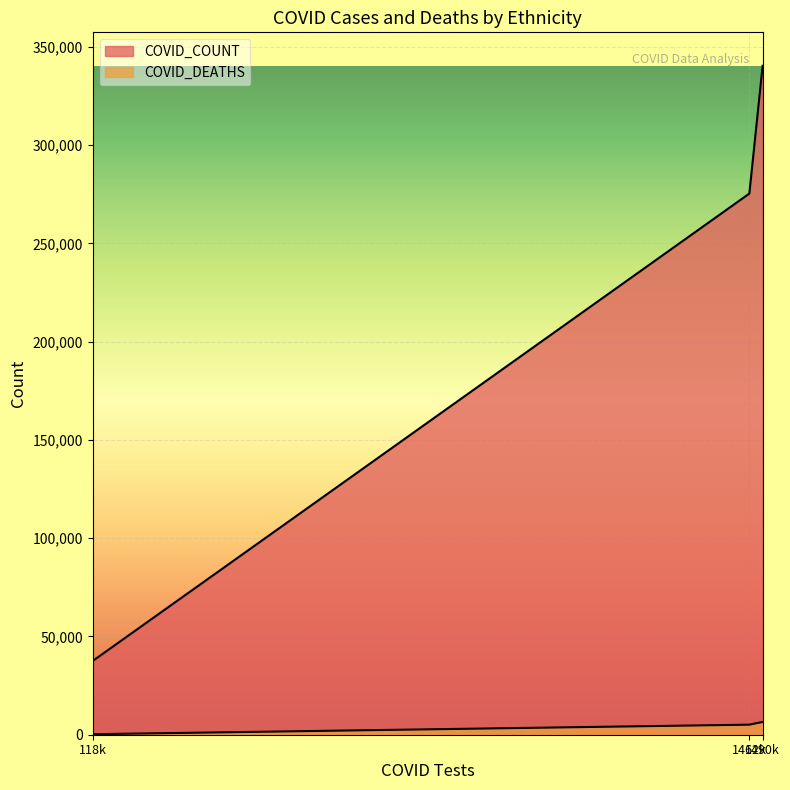

True or false: COVID_COUNT has a value of 275359 at Unknown.

True